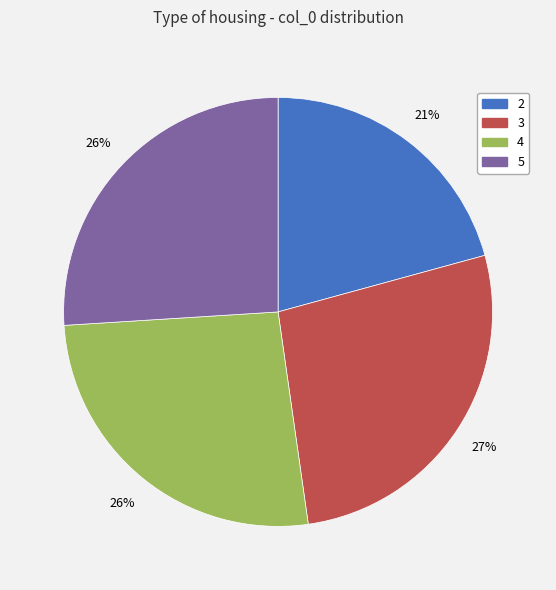

Do 2 and 3 together represent more than half of the pie?

No